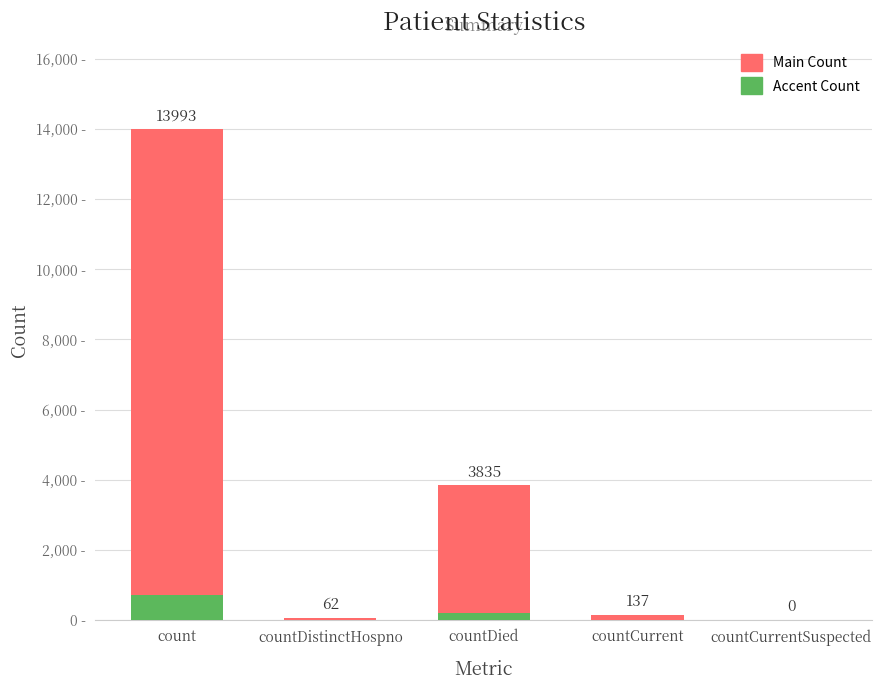

Are the bars grouped side by side (vs. stacked)?

No